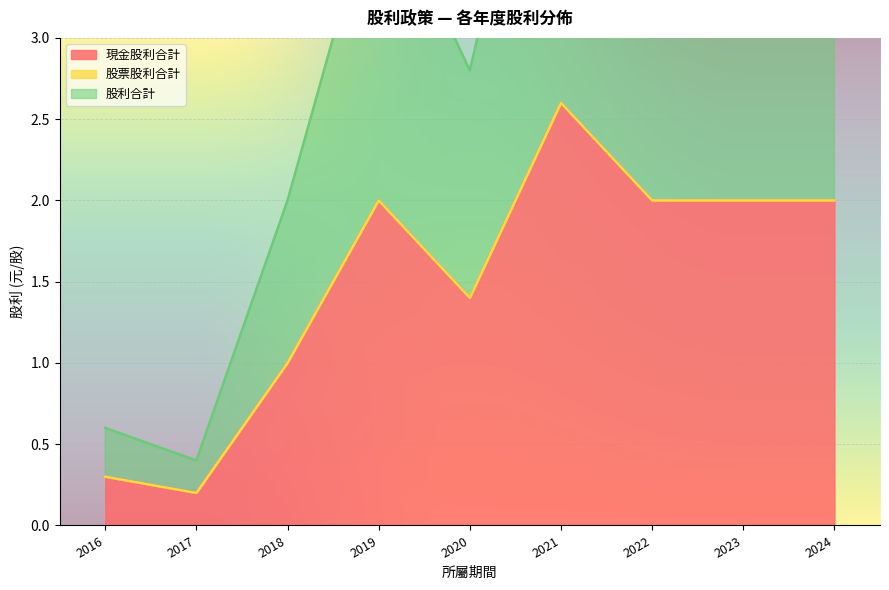

Which category has the lowest value in the 現金股利合計 series?

2017